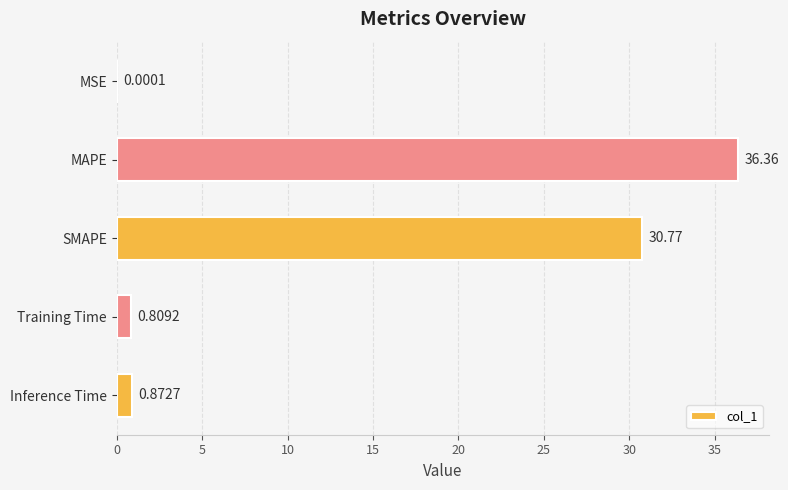

Where is the data nearest to the value 18?

SMAPE